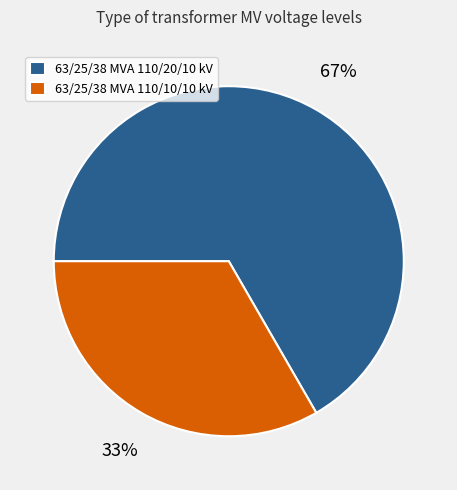

What is the ratio of the value at 63/25/38 MVA 110/10/10 kV to the value at 63/25/38 MVA 110/20/10 kV?

0.5